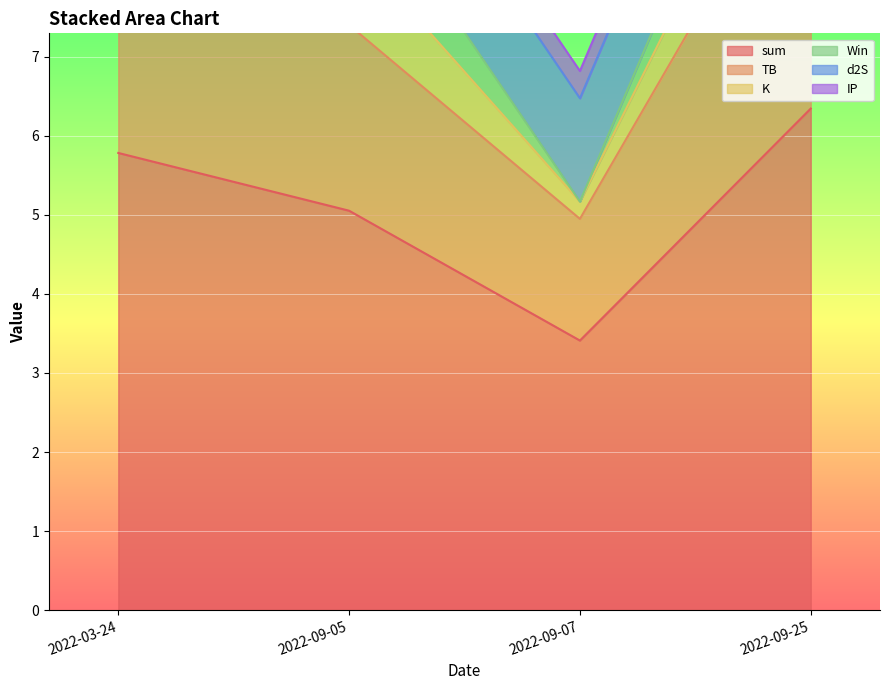

The value of sum at 2022-09-05 is 3.0. True or false?

False